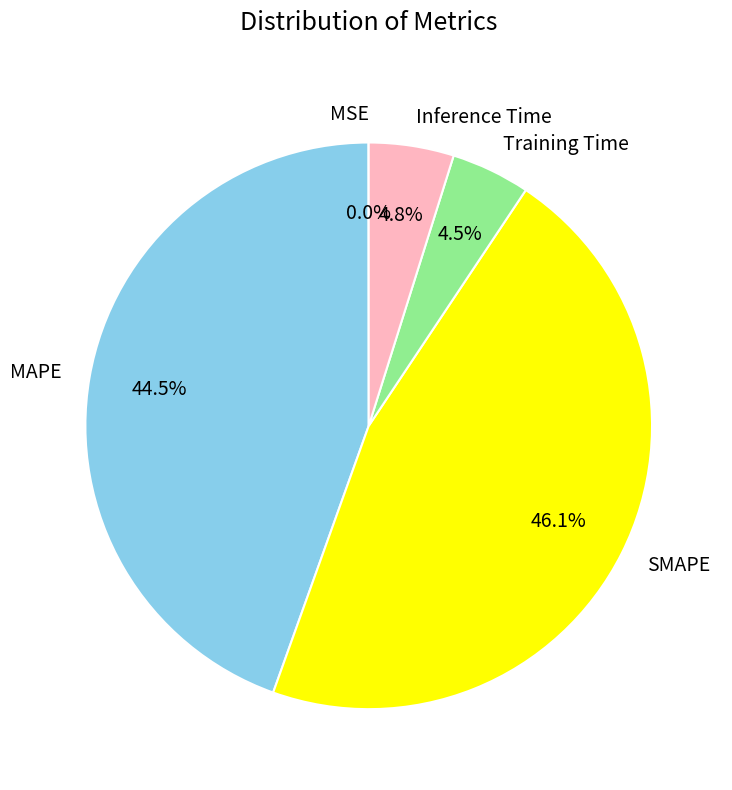

What is the largest slice in the pie chart?

SMAPE